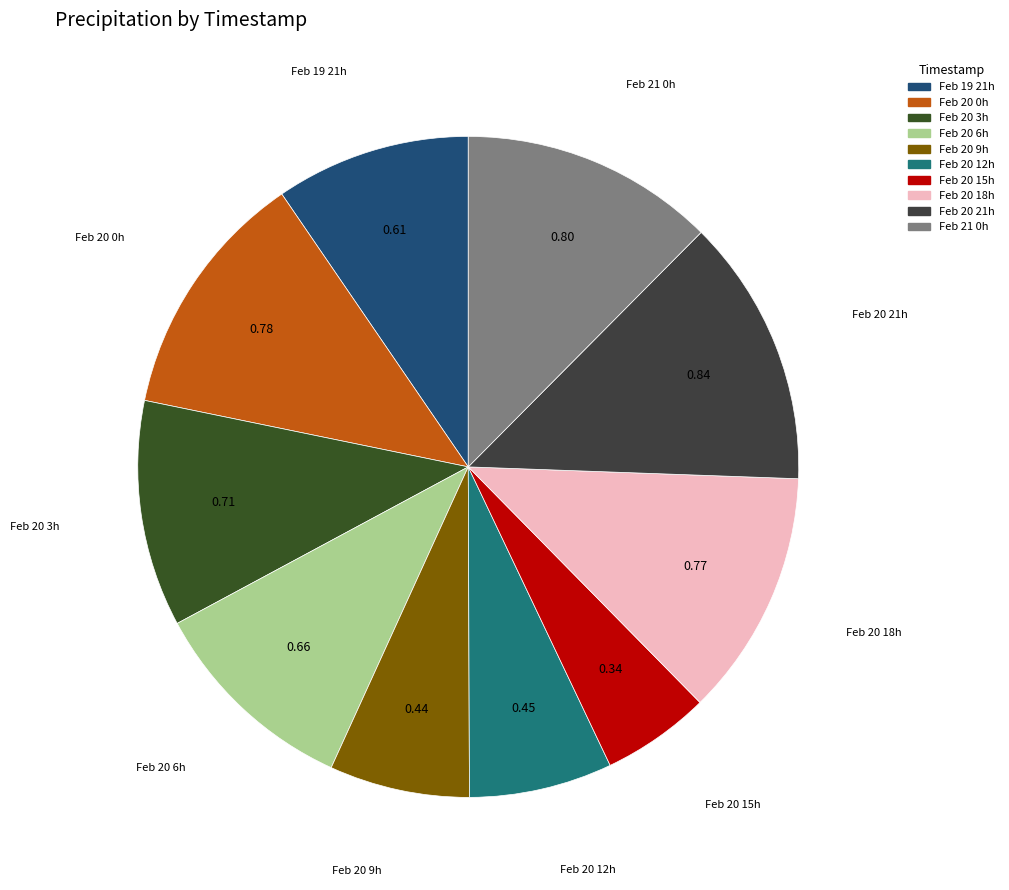

Which has a higher value, Feb 20 9h or Feb 20 6h?

Feb 20 6h